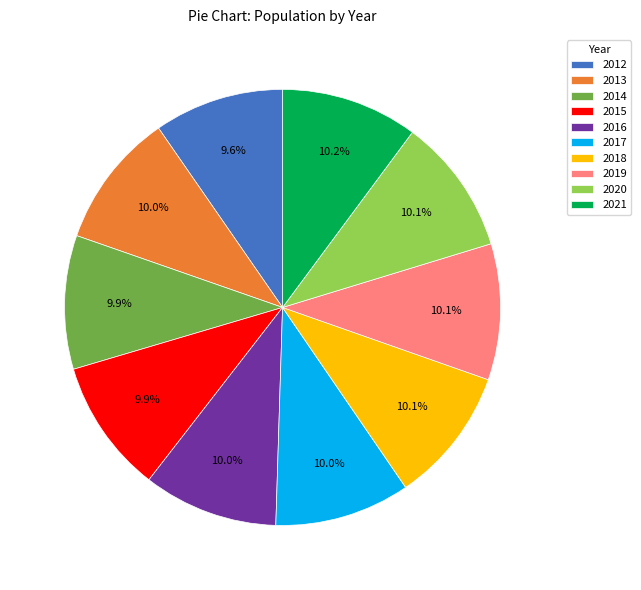

What is the ratio of the value at 2021 to the value at 2018?

1.0